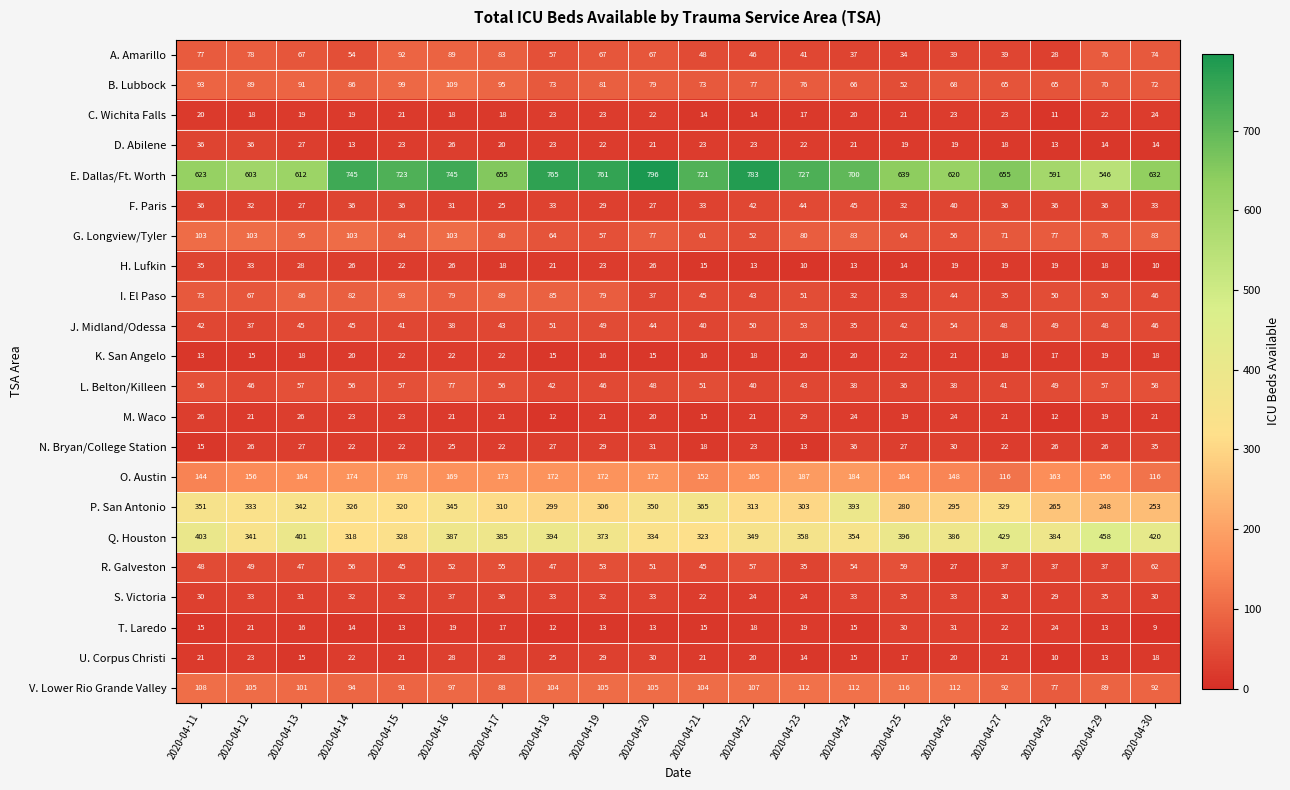

What is the greatest value displayed?

796